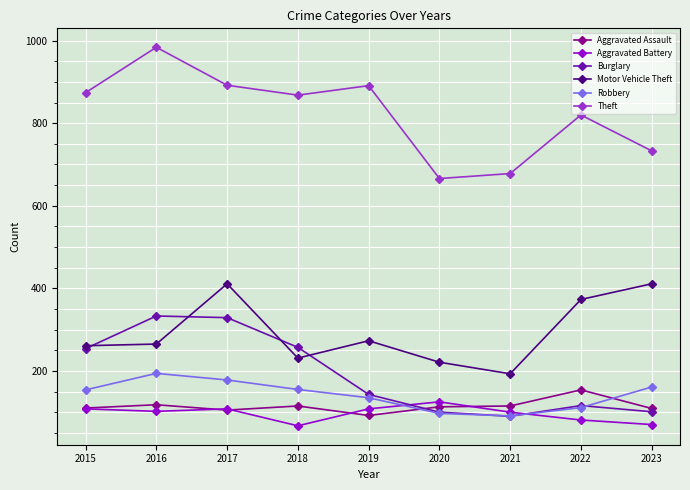

Is this an area chart (filled region under the line)?

No